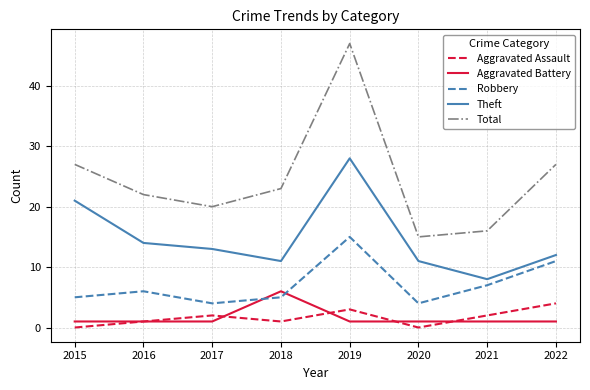

Is the value of Total at 2019 greater than the value of Robbery at 2019?

Yes